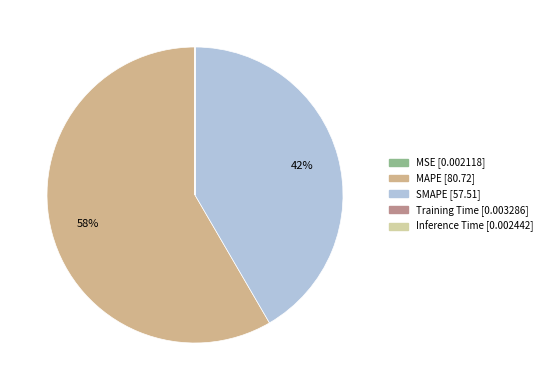

Which slice is the smallest?

MSE